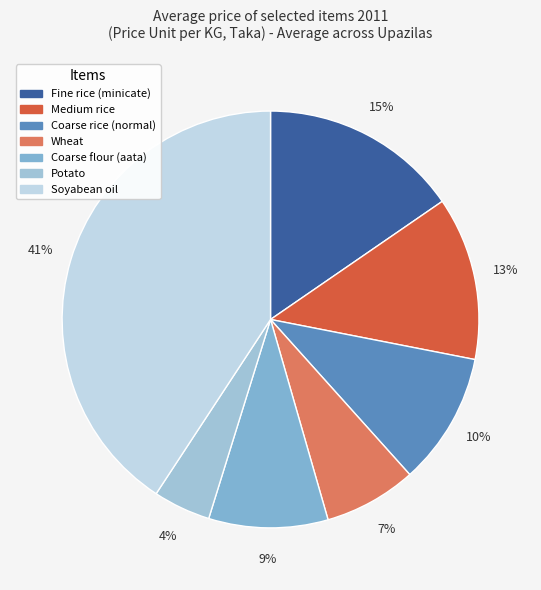

How many slices are in this pie chart?

7